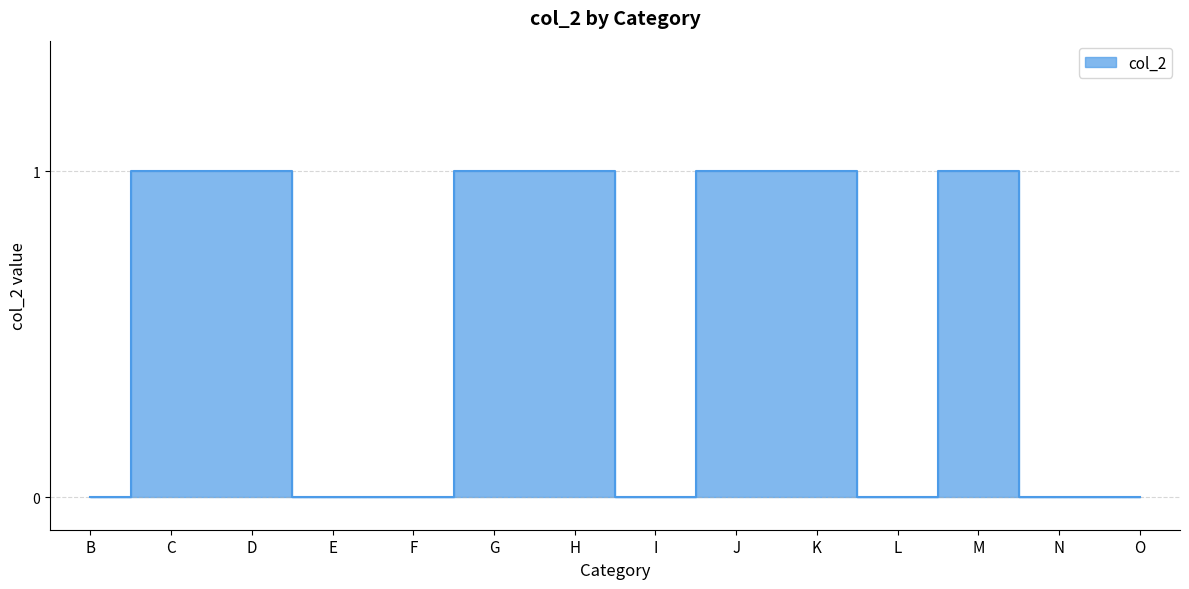

What is the sum of all values?

7